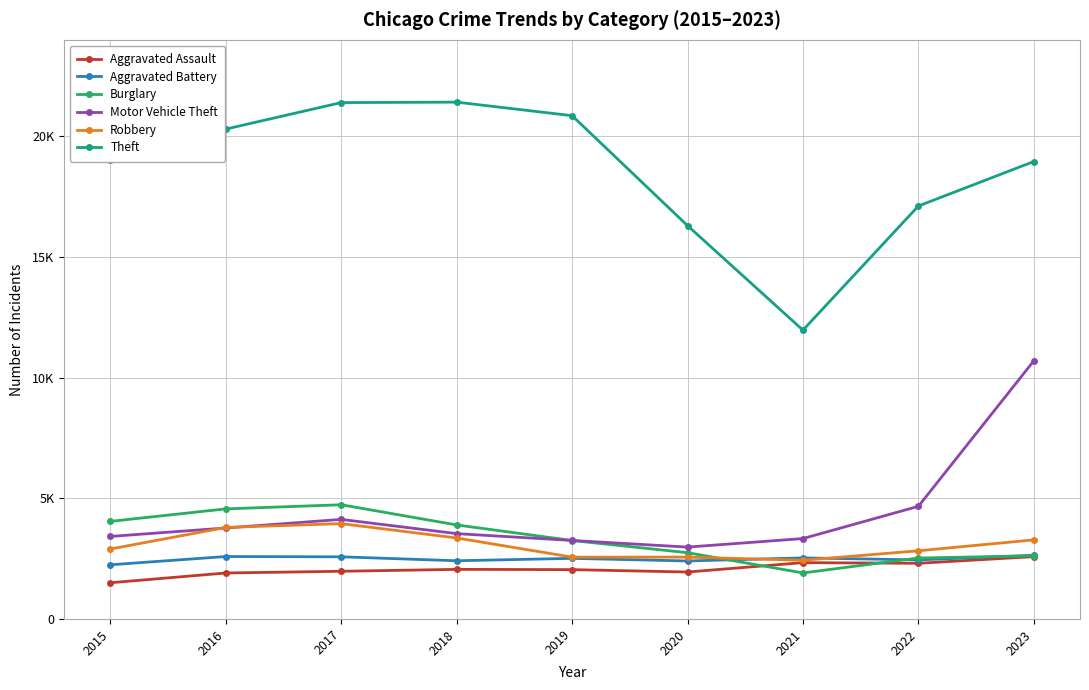

What are all the series names shown in the legend?

Aggravated Assault, Aggravated Battery, Burglary, Motor Vehicle Theft, Robbery, Theft